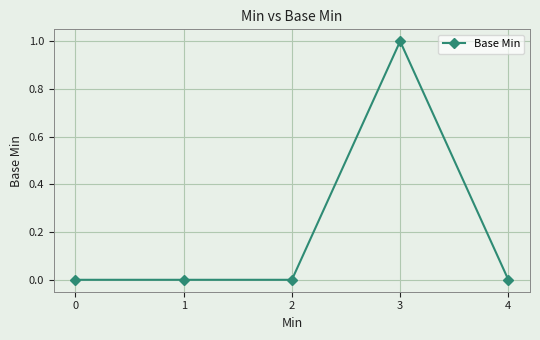

True or false: the data shows 0 at 2.

True